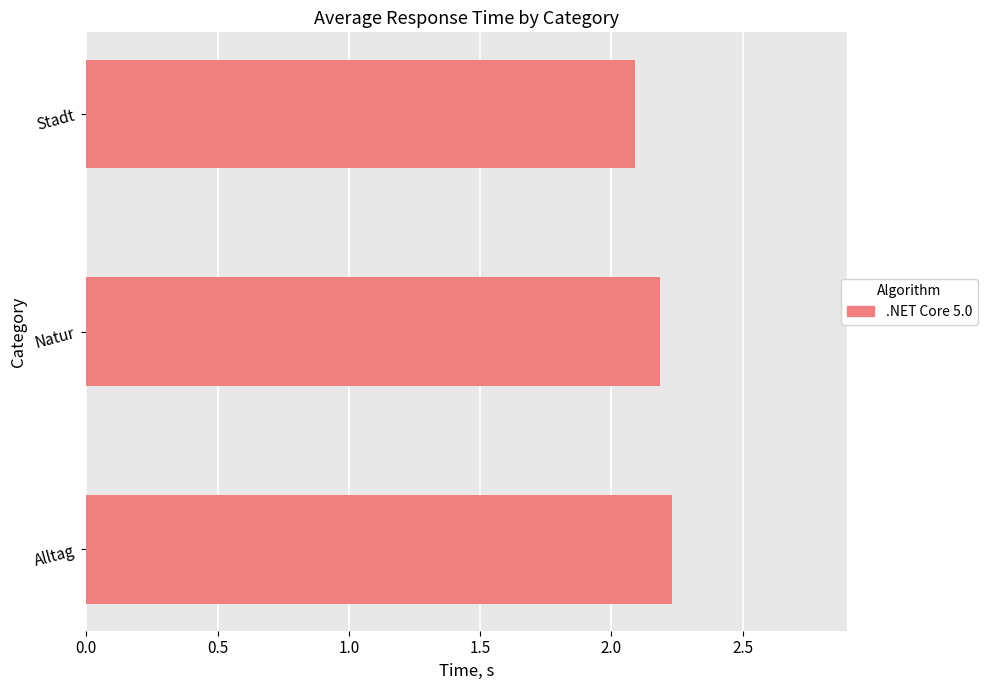

What is the ratio of the value at Alltag to the value at Natur?

1.0